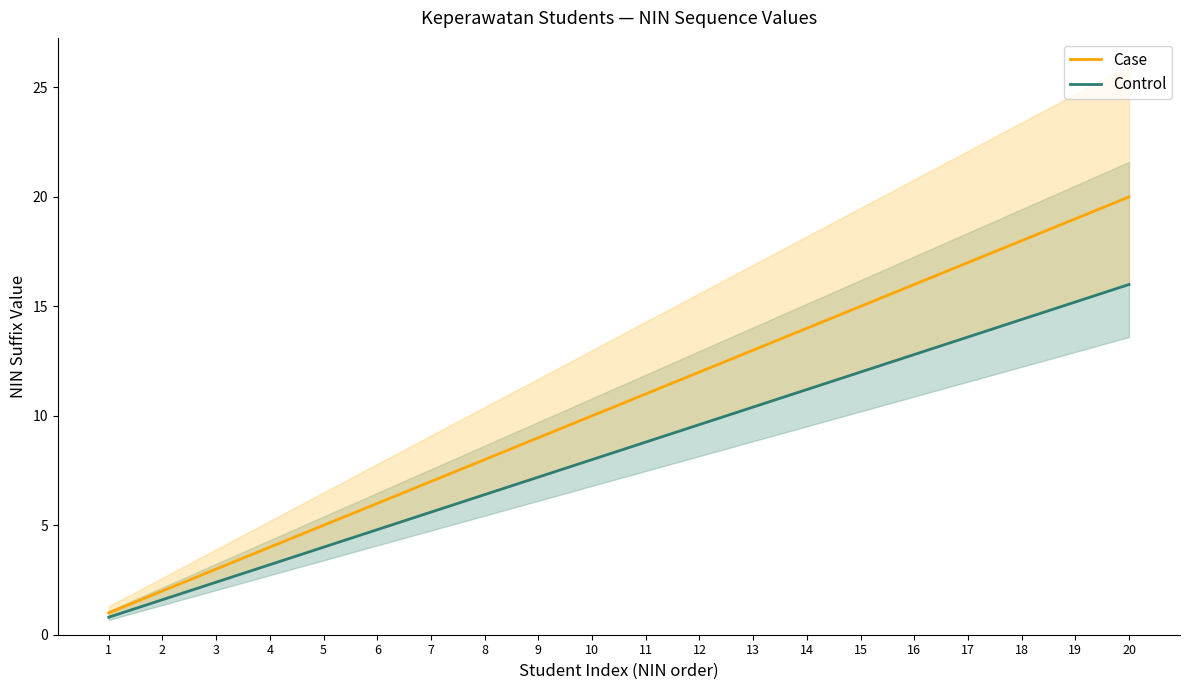

What value does the Control series have at 5?

4.0